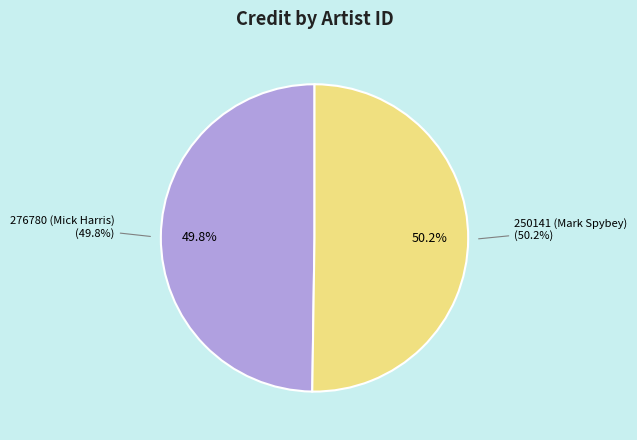

Which slice is the smallest?

276780 (Mick Harris)